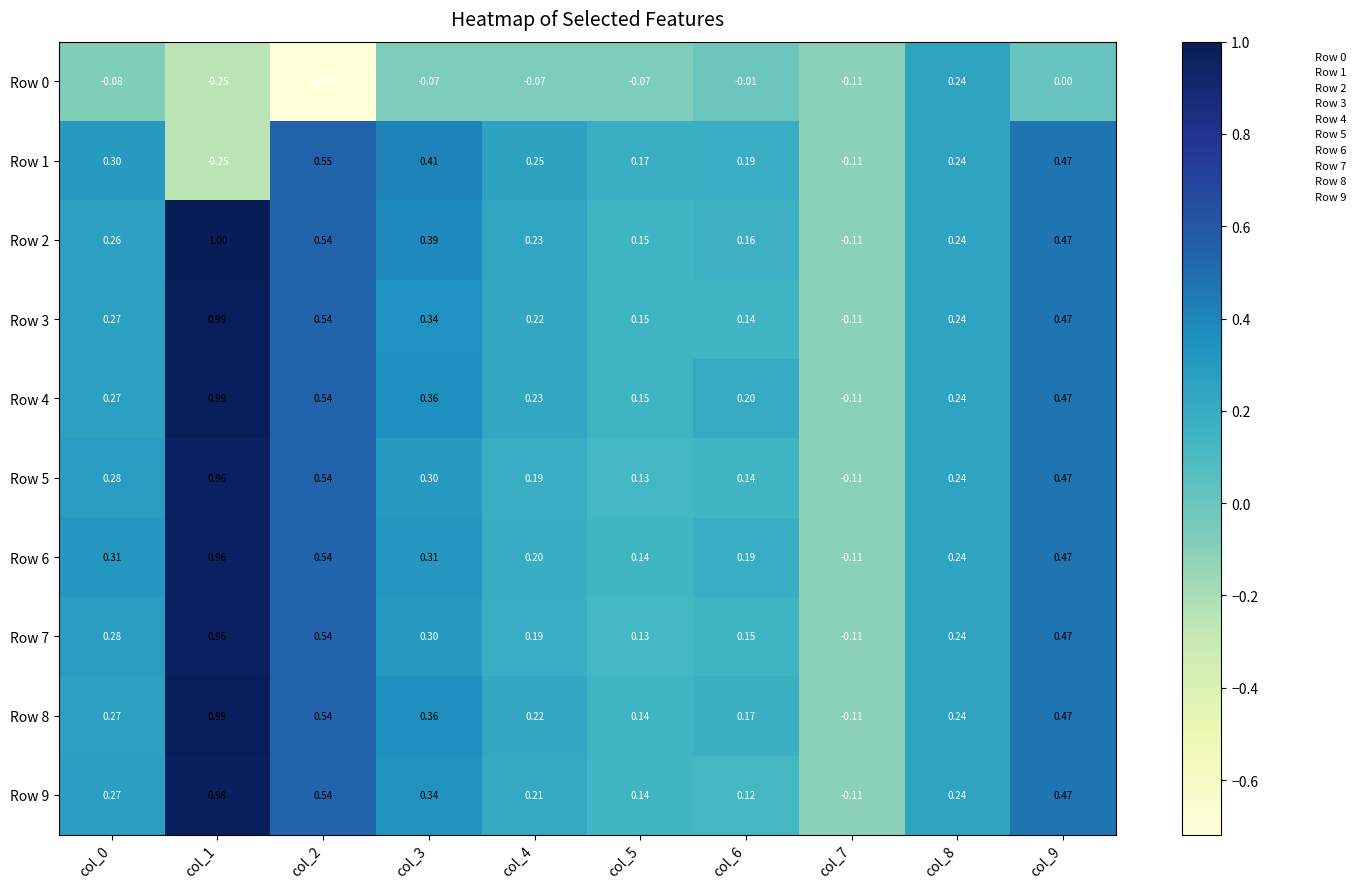

Which series has the largest total across all categories?

Row 4